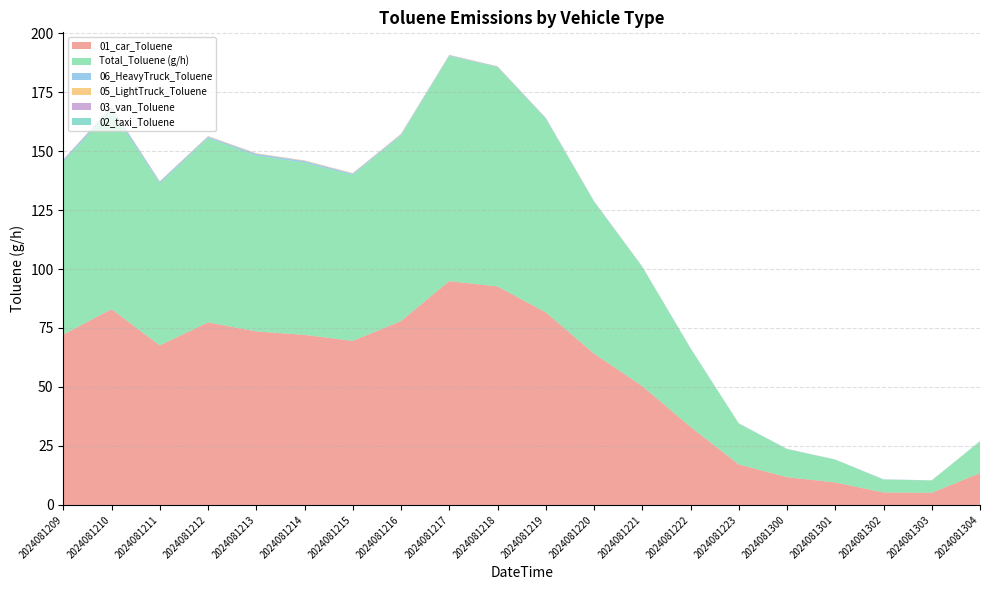

Reading left to right, list all the values displayed in this chart.

01_car_Toluene: 2024081209=72.2	2024081210=83.0	2024081211=67.6	2024081212=77.4	2024081213=73.5	2024081214=72.1	2024081215=69.5	2024081216=77.9	2024081217=94.8	2024081218=92.6	2024081219=81.6	2024081220=64.1	2024081221=50.3	2024081222=33.1	2024081223=17.2	2024081300=11.8	2024081301=9.5	2024081302=5.3	2024081303=5.2	2024081304=13.5
Total_Toluene (g/h): 2024081209=73.2	2024081210=84.4	2024081211=68.6	2024081212=78.2	2024081213=74.5	2024081214=73.0	2024081215=70.3	2024081216=78.6	2024081217=95.4	2024081218=93.0	2024081219=82.1	2024081220=64.4	2024081221=50.5	2024081222=33.2	2024081223=17.3	2024081300=11.9	2024081301=9.6	2024081302=5.4	2024081303=5.2	2024081304=13.5
06_HeavyTruck_Toluene: 2024081209=0.7	2024081210=1.1	2024081211=0.8	2024081212=0.5	2024081213=0.7	2024081214=0.7	2024081215=0.6	2024081216=0.4	2024081217=0.3	2024081218=0.2	2024081219=0.3	2024081220=0.2	2024081221=0.1	2024081222=0.1	2024081223=0.1	2024081300=0.1	2024081301=0.1	2024081302=0.1	2024081303=0.0	2024081304=0.0
05_LightTruck_Toluene: 2024081209=0.2	2024081210=0.2	2024081211=0.2	2024081212=0.2	2024081213=0.2	2024081214=0.2	2024081215=0.2	2024081216=0.2	2024081217=0.2	2024081218=0.1	2024081219=0.1	2024081220=0.1	2024081221=0.0	2024081222=0.0	2024081223=0.0	2024081300=0.0	2024081301=0.0	2024081302=0.0	2024081303=0.0	2024081304=0.0
03_van_Toluene: 2024081209=0.1	2024081210=0.1	2024081211=0.1	2024081212=0.1	2024081213=0.1	2024081214=0.1	2024081215=0.1	2024081216=0.1	2024081217=0.1	2024081218=0.1	2024081219=0.1	2024081220=0.1	2024081221=0.0	2024081222=0.0	2024081223=0.0	2024081300=0.0	2024081301=0.0	2024081302=0.0	2024081303=0.0	2024081304=0.0
02_taxi_Toluene: 2024081209=0.0	2024081210=0.0	2024081211=0.0	2024081212=0.0	2024081213=0.0	2024081214=0.0	2024081215=0.0	2024081216=0.0	2024081217=0.0	2024081218=0.0	2024081219=0.0	2024081220=0.0	2024081221=0.0	2024081222=0.0	2024081223=0.0	2024081300=0.0	2024081301=0.0	2024081302=0.0	2024081303=0.0	2024081304=0.0